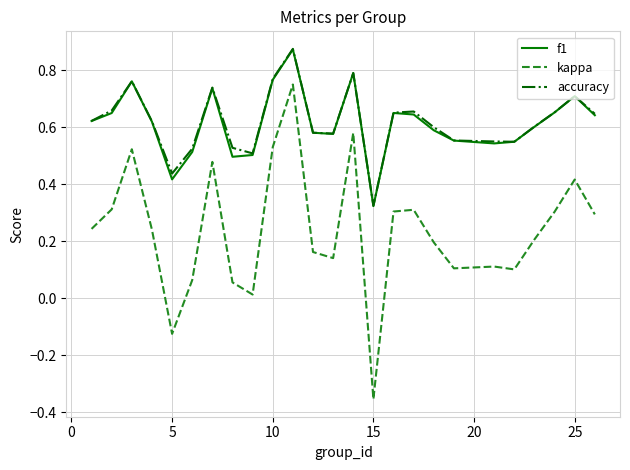

Which series has the widest spread of values?

kappa